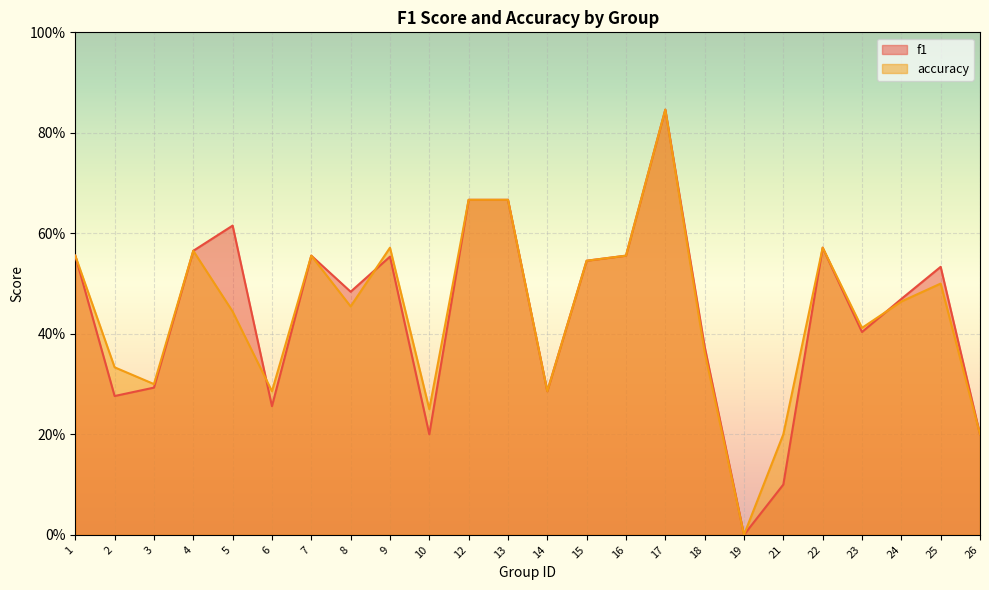

At which category does f1 reach its first local peak?

5